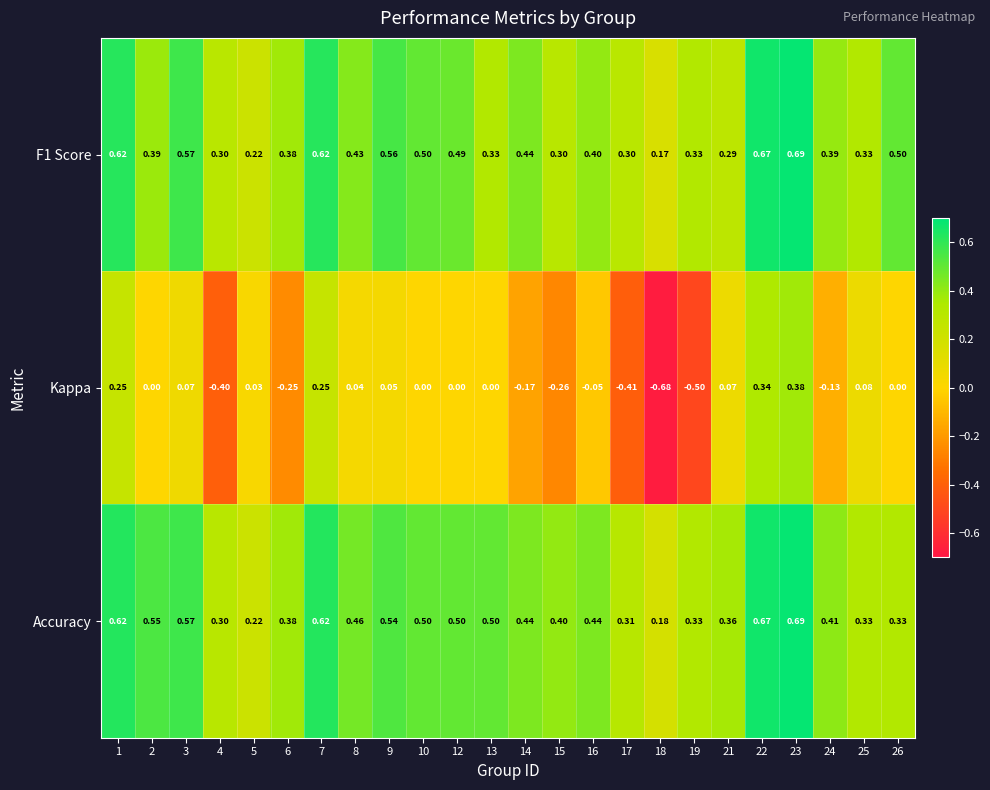

Which series has the largest range (max minus min)?

Kappa